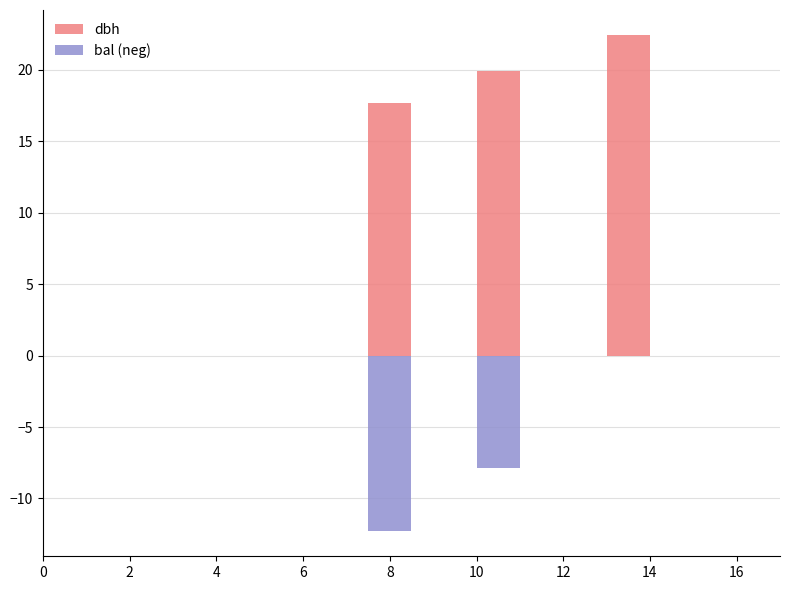

How many values in the dbh series are below 19?

1